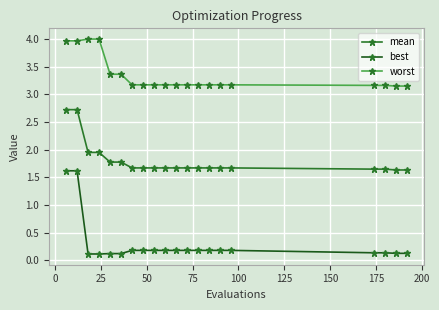

True or false: worst and best intersect in this chart.

False